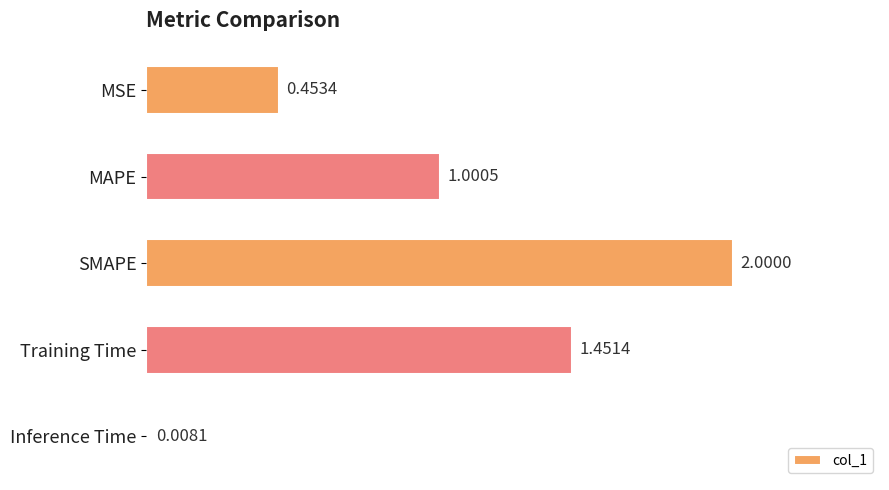

Rank the categories by value from lowest to highest.

Inference Time, MSE, MAPE, Training Time, SMAPE